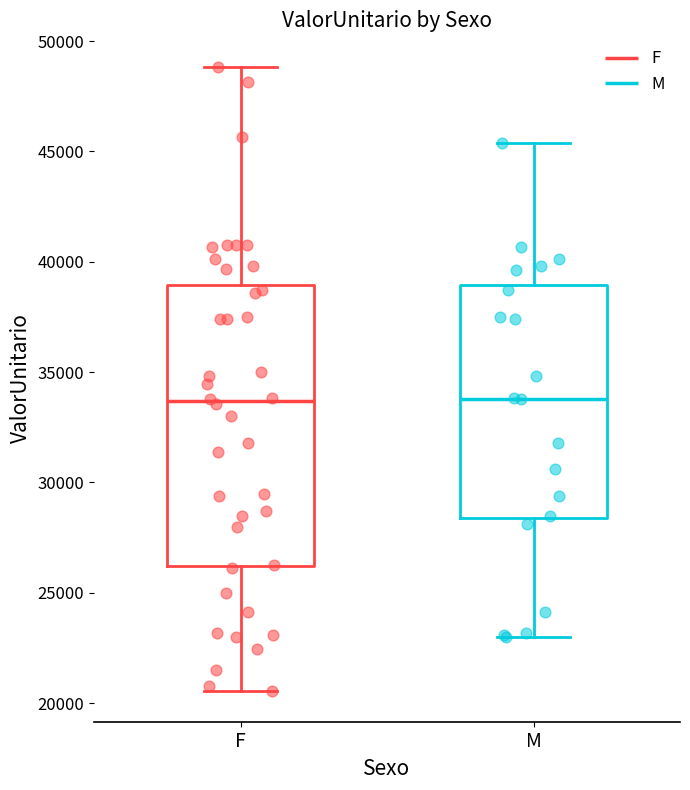

Where does the median line of the box for M sit on the y-axis? The values are not printed on the chart, so give them approximately, as read against the axis.

34000